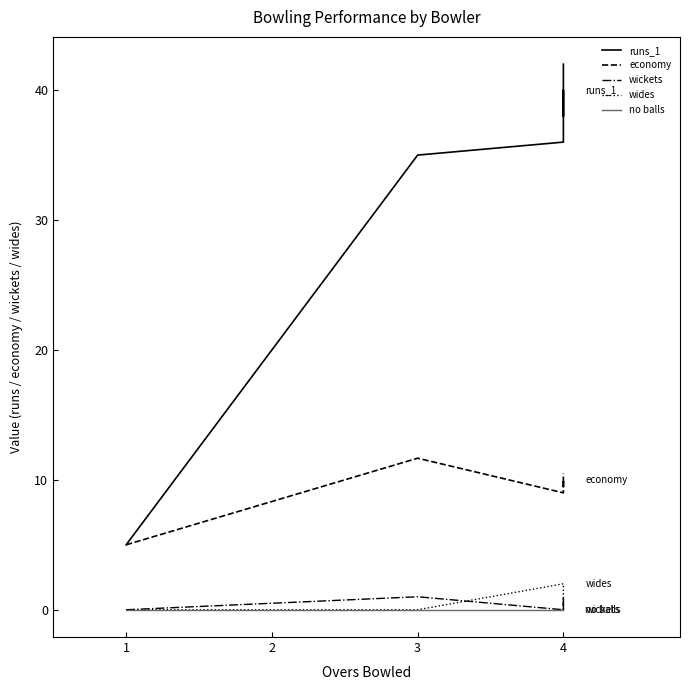

How many wickets values are between 0 and 1?

6